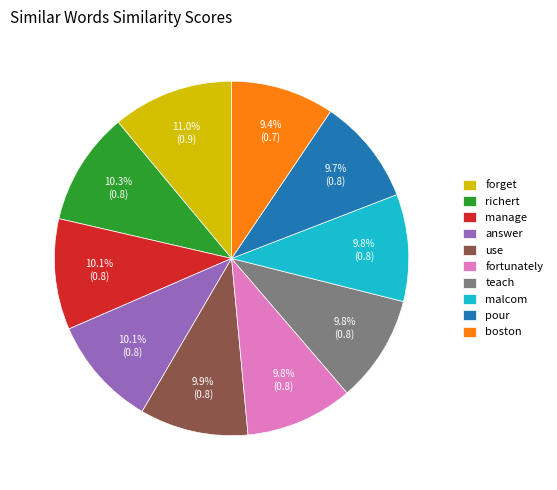

True or false: pour accounts for 1% of the total.

False